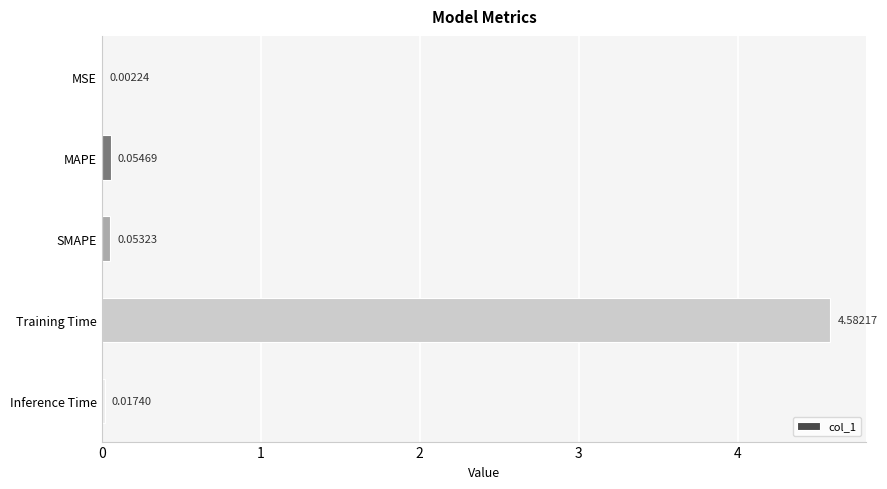

What is the average value?

0.9